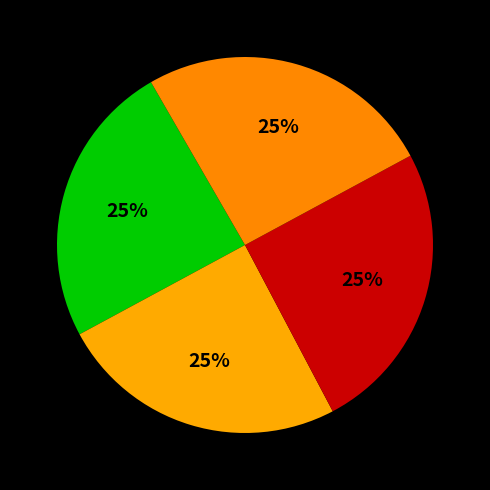

How many slices are in this pie chart?

4